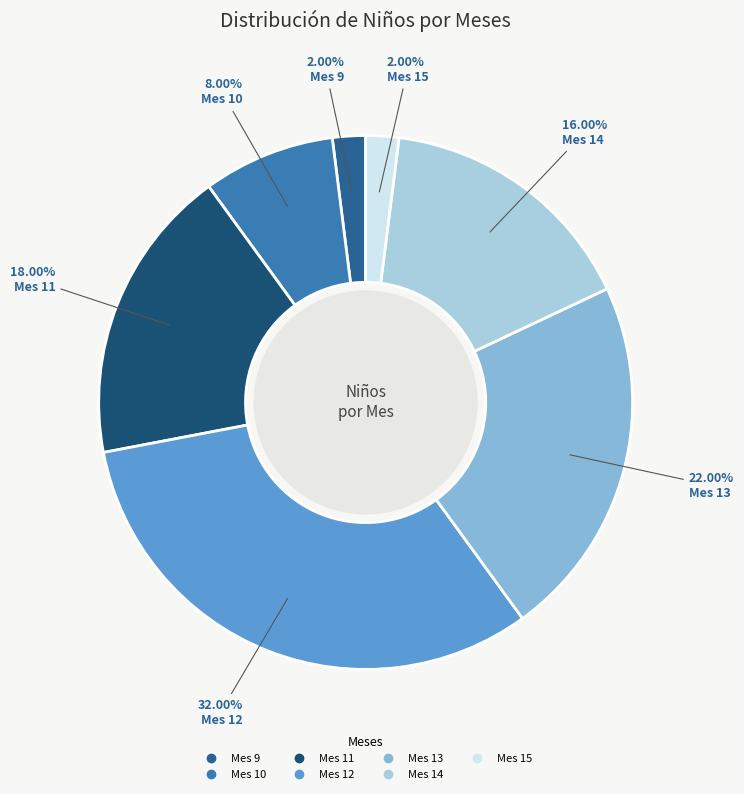

How many slices are in this pie chart?

7